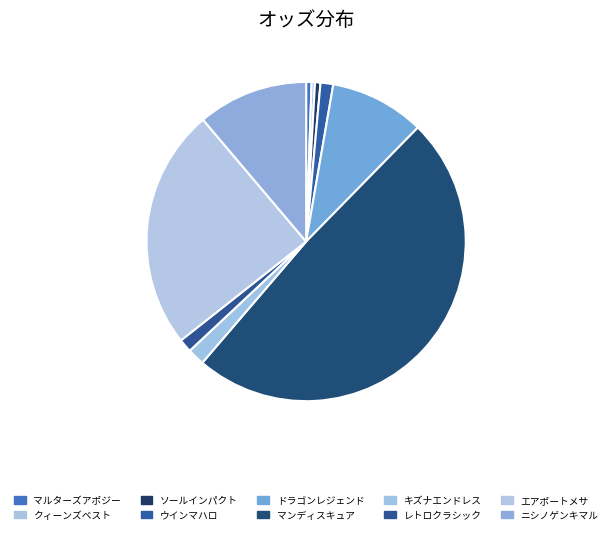

Which slice is the smallest?

クィーンズベスト